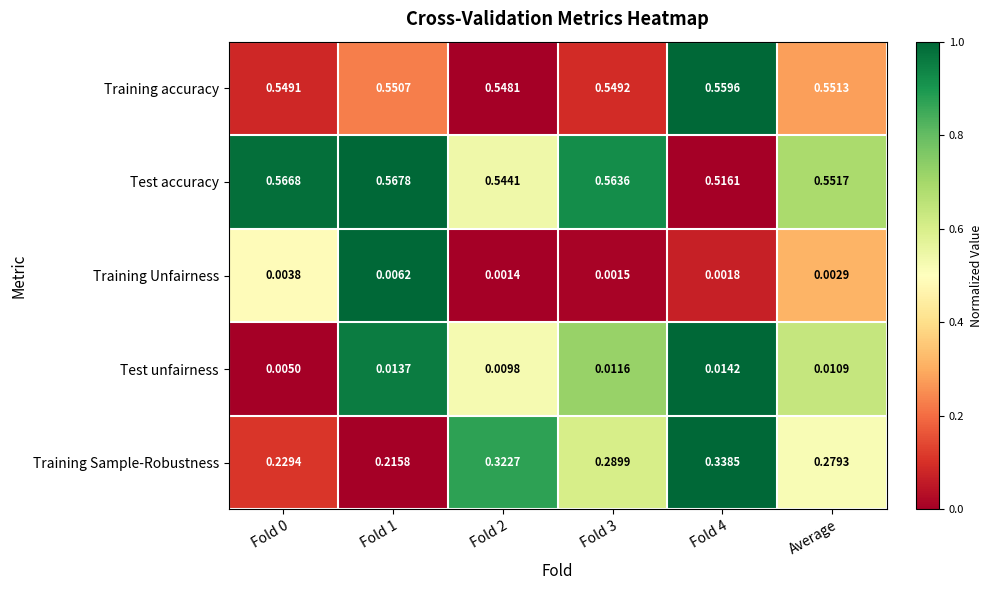

At Fold 0, list the series in order from smallest to largest.

Training Unfairness, Test unfairness, Training Sample-Robustness, Training accuracy, Test accuracy